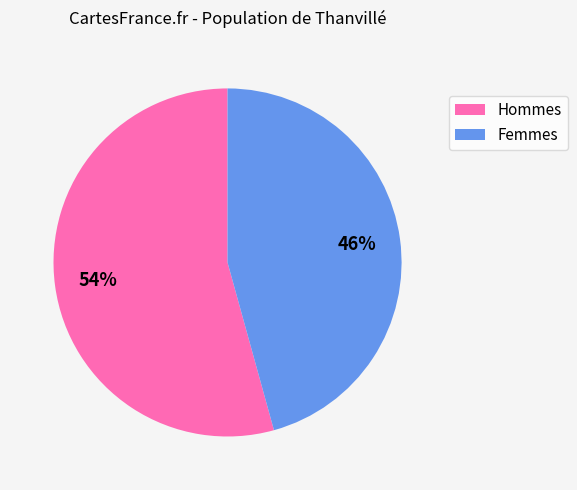

To the nearest percent, what is the average slice percentage?

50%